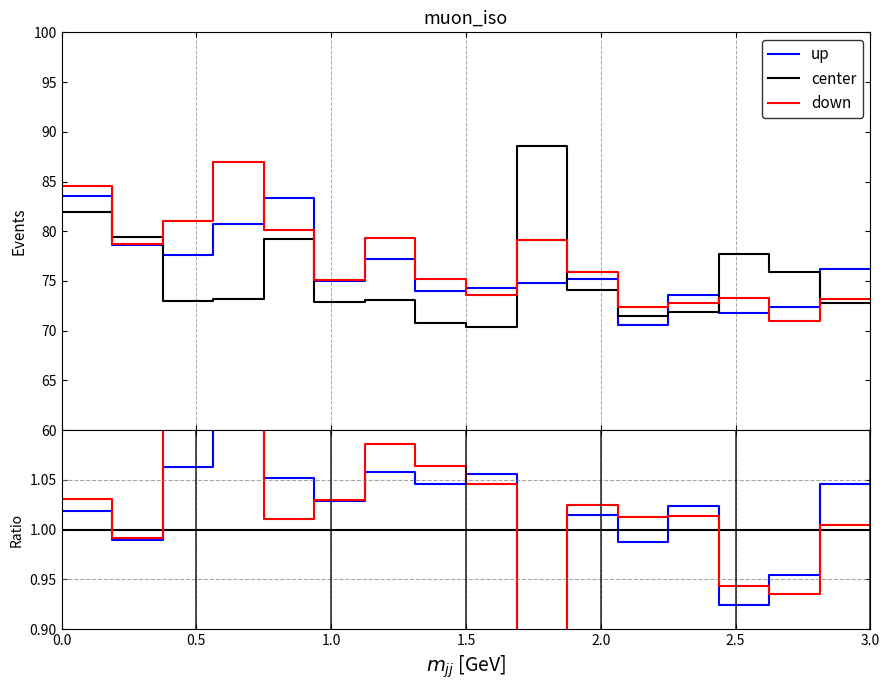

Rank the series by their average value, from lowest to highest.

center, up, down